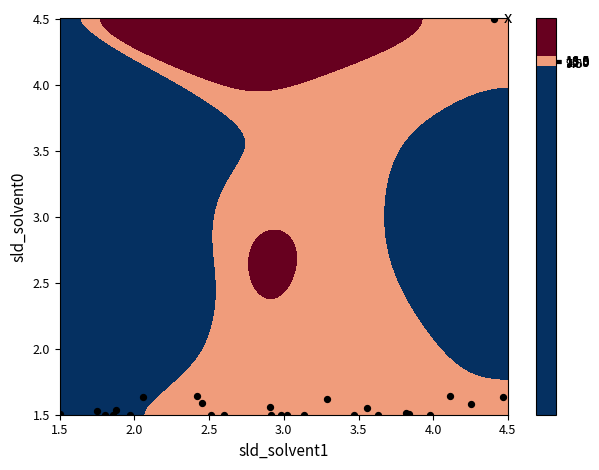

The chart shows a value of 2.5 at 8. True or false?

False